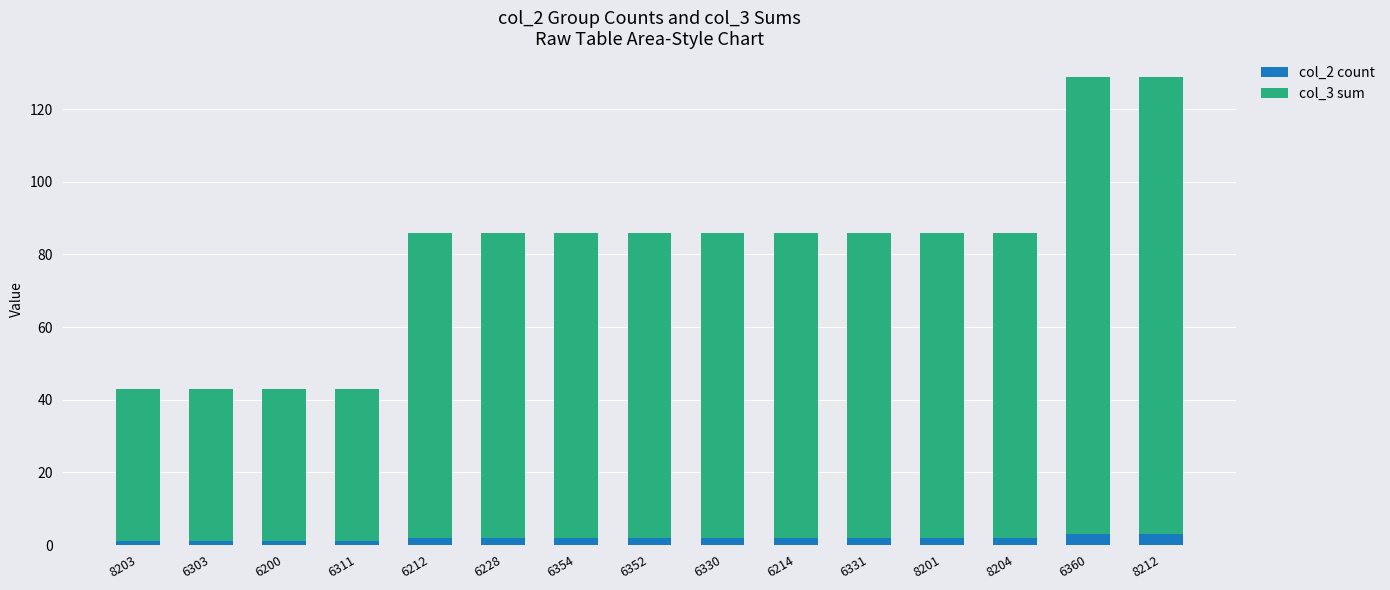

The col_2 count series shows 3 at 6360. True or false?

True